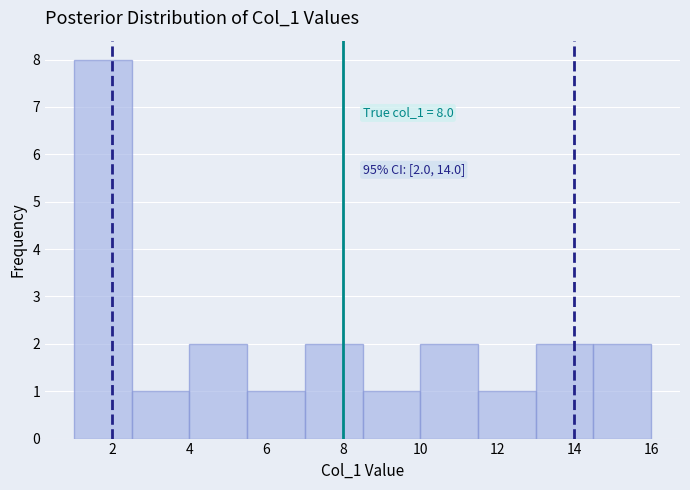

Over which range of the x-axis is the bar tallest?

1.0 to 2.5